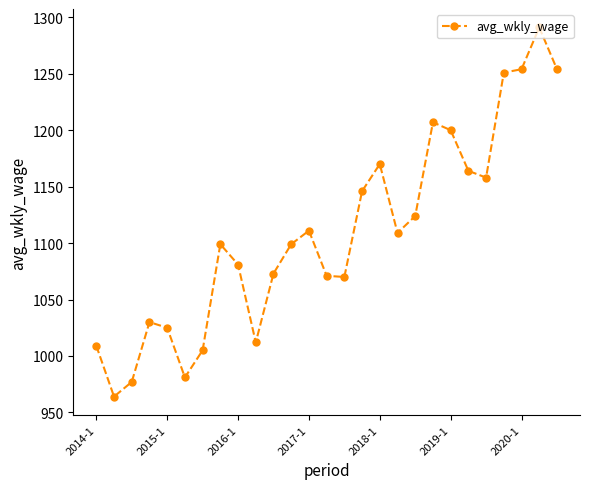

What is the minimum value shown in the chart?

964